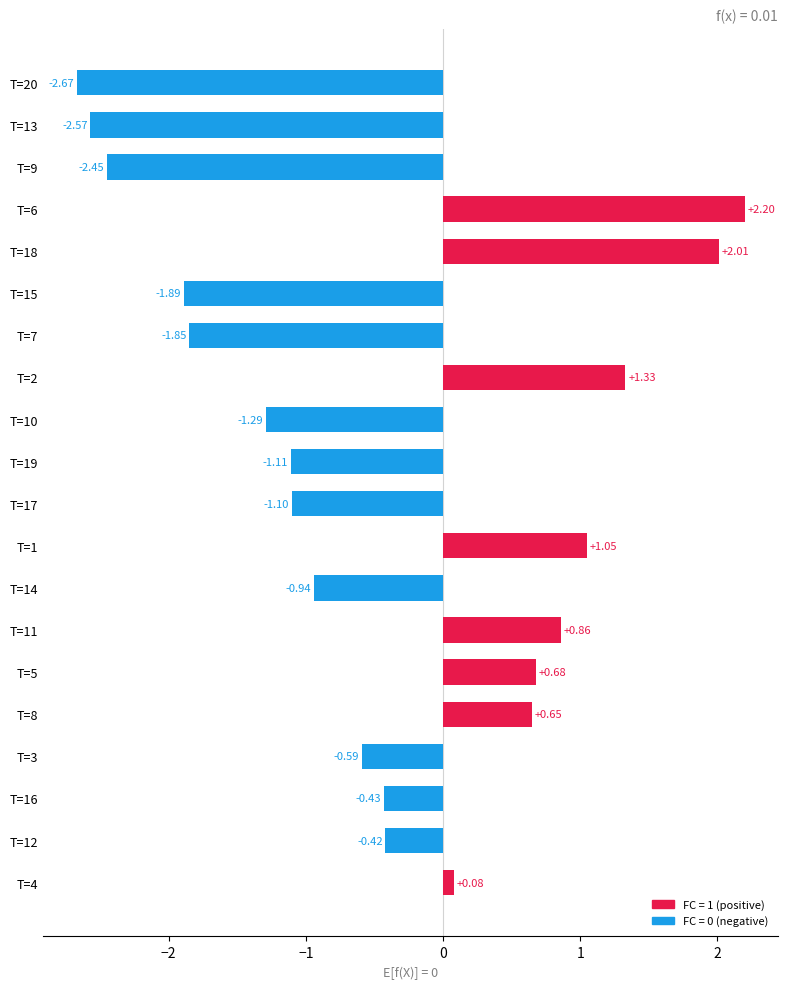

Rank the categories by value from lowest to highest.

T=20, T=13, T=9, T=15, T=7, T=10, T=19, T=17, T=14, T=3, T=16, T=12, T=4, T=8, T=5, T=11, T=1, T=2, T=18, T=6